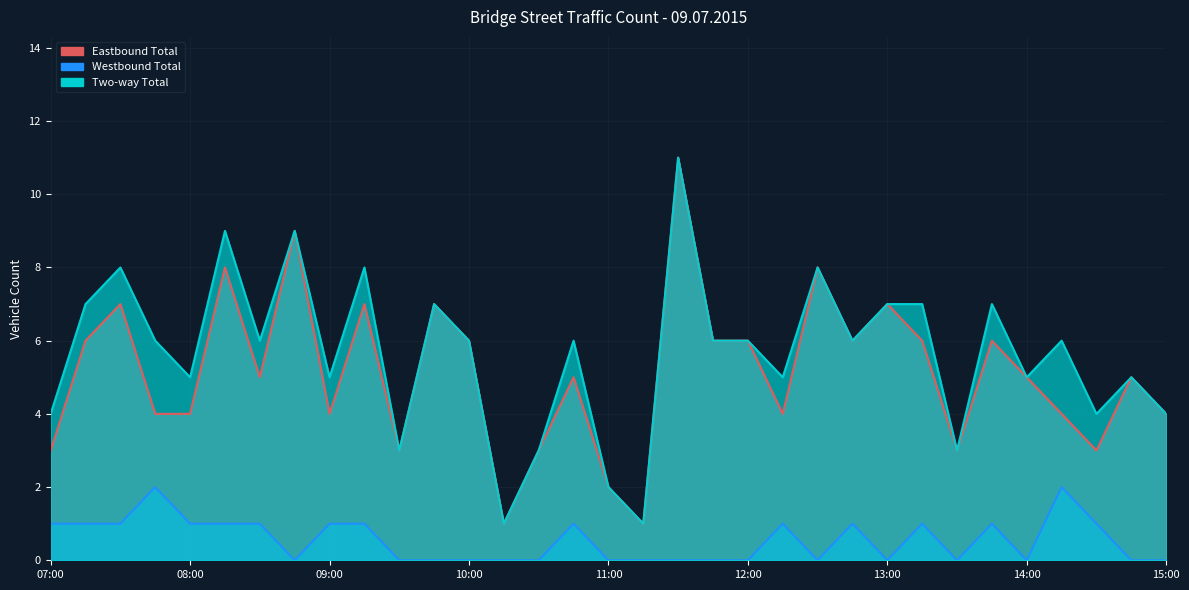

Is the value of Eastbound Total at 11:15 greater than the value of Westbound Total at 10:30?

Yes